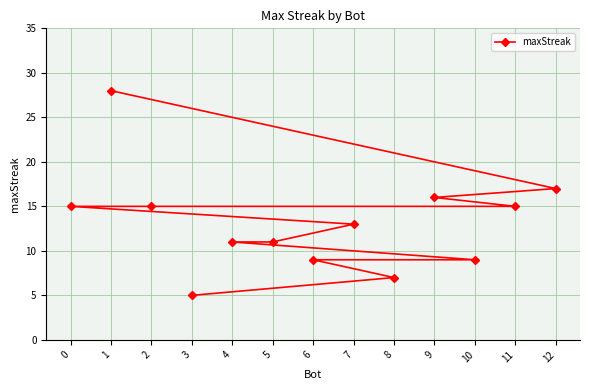

At which category does the chart reach its peak across all series?

1